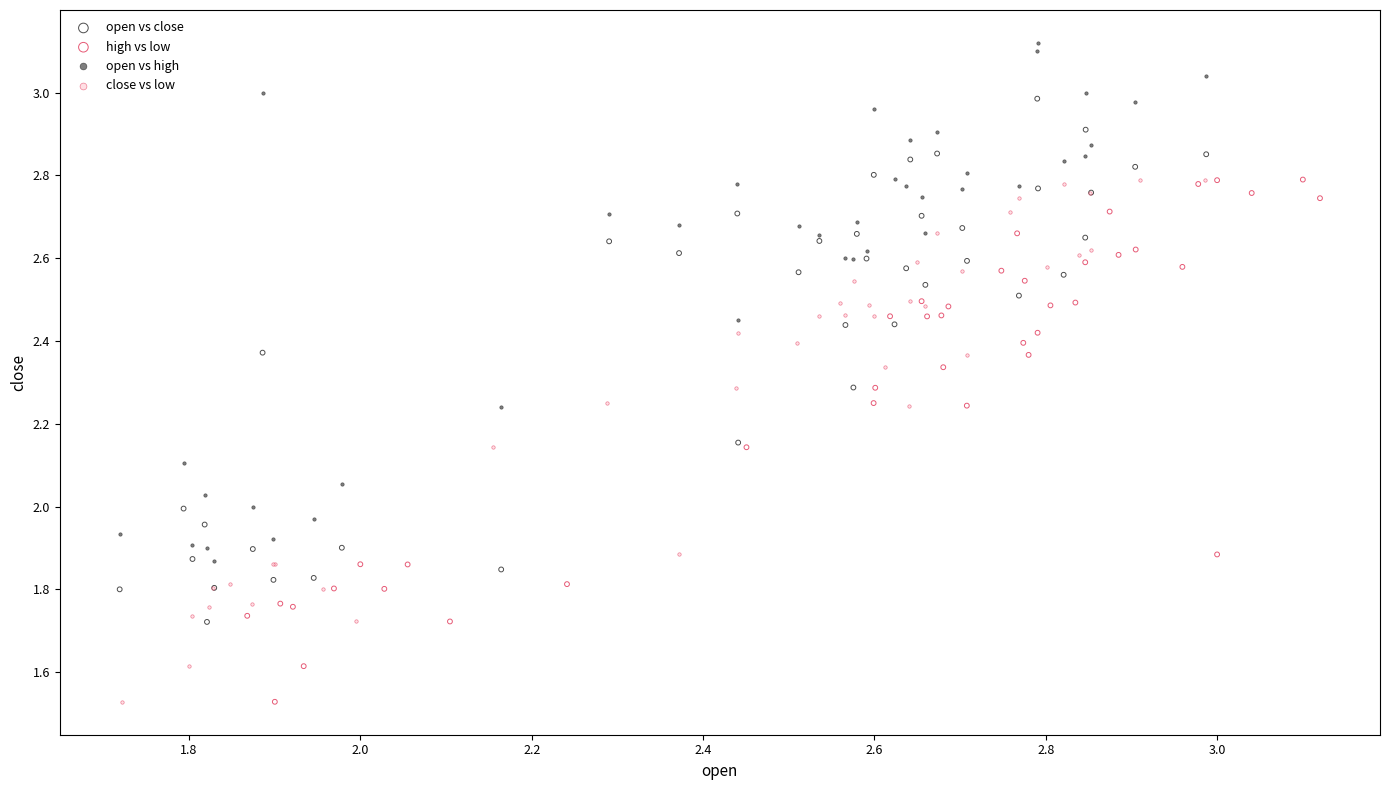

What are all the series names shown in the legend?

open vs close, high vs low, open vs high, close vs low